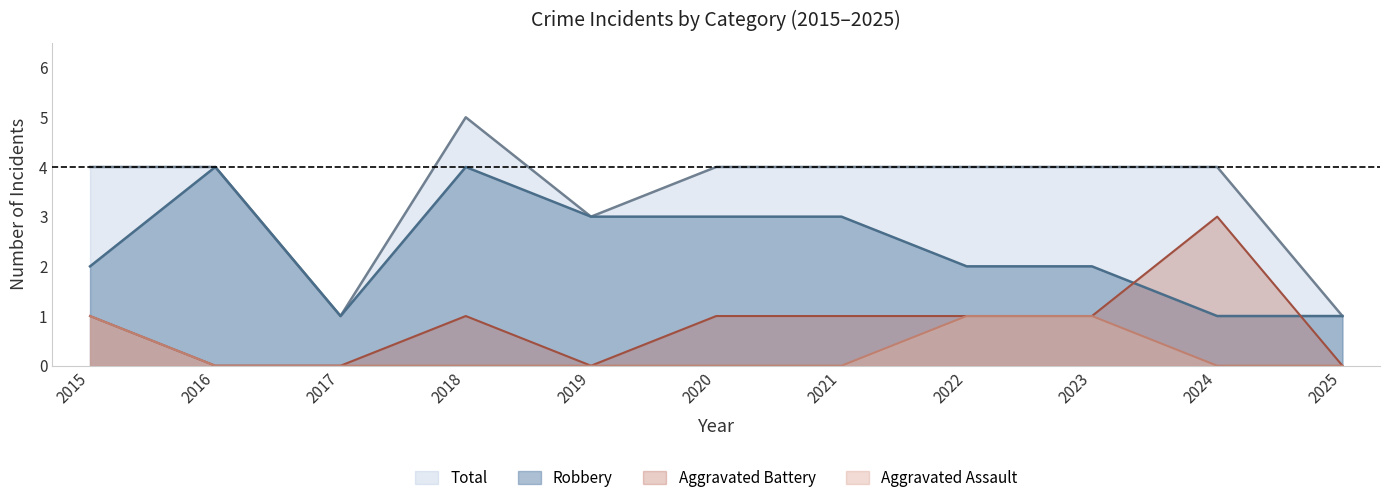

Where is the first local maximum for Aggravated Battery?

2018